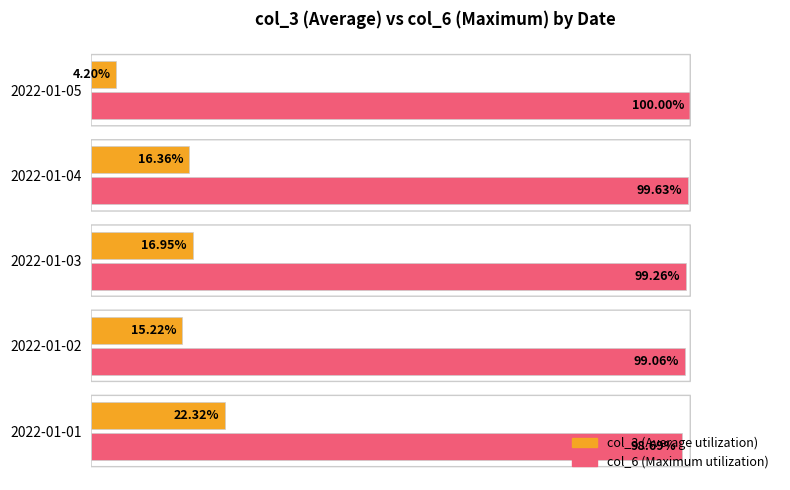

At which category is the sum across all series the highest?

2022-01-01